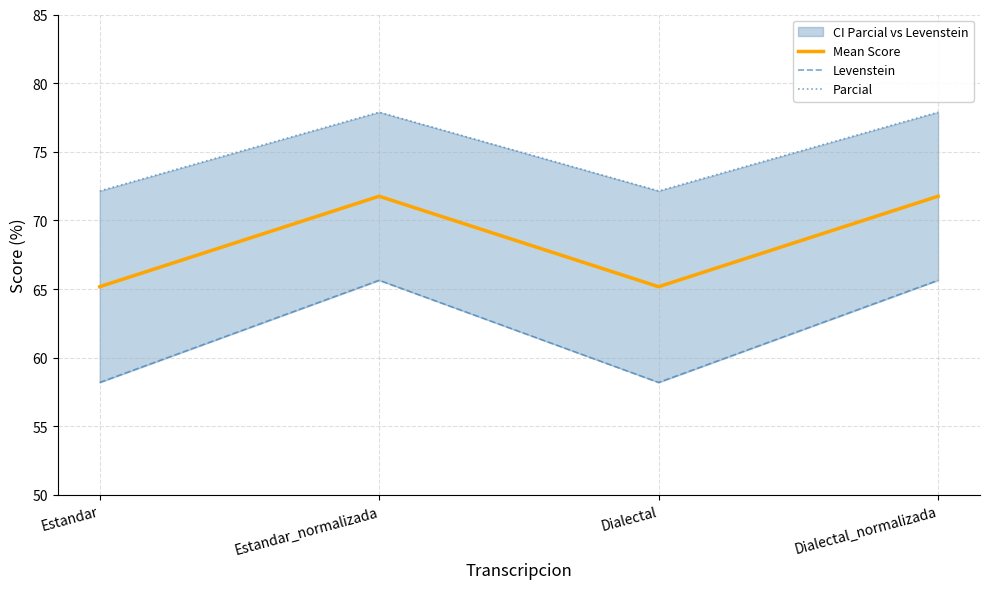

Reading left to right, extract all data points from this chart.

Mean Score: 65.2	71.8	65.2	71.8
Levenstein: 58.2	65.6	58.2	65.6
Parcial: 72.1	77.9	72.1	77.9